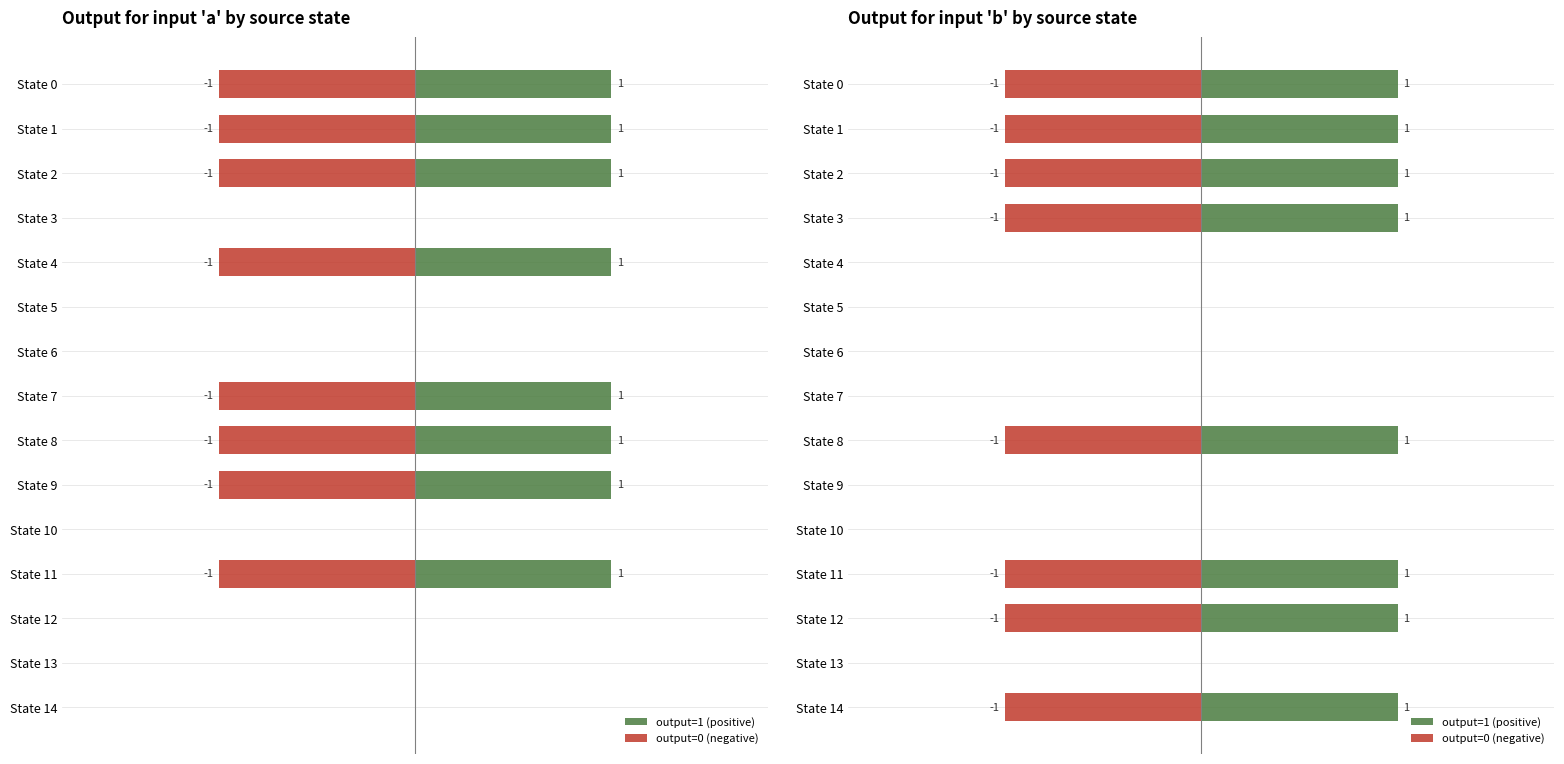

What are all the series names shown in the legend?

output=1 (positive), output=0 (negative)